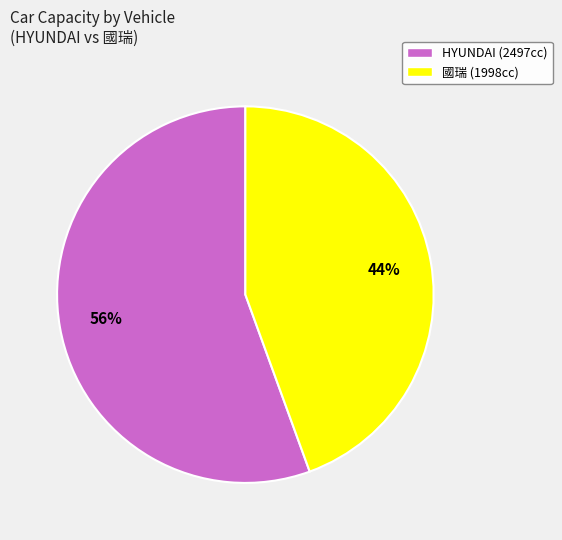

Which category has the smallest portion of the pie?

國瑞 (1998cc)